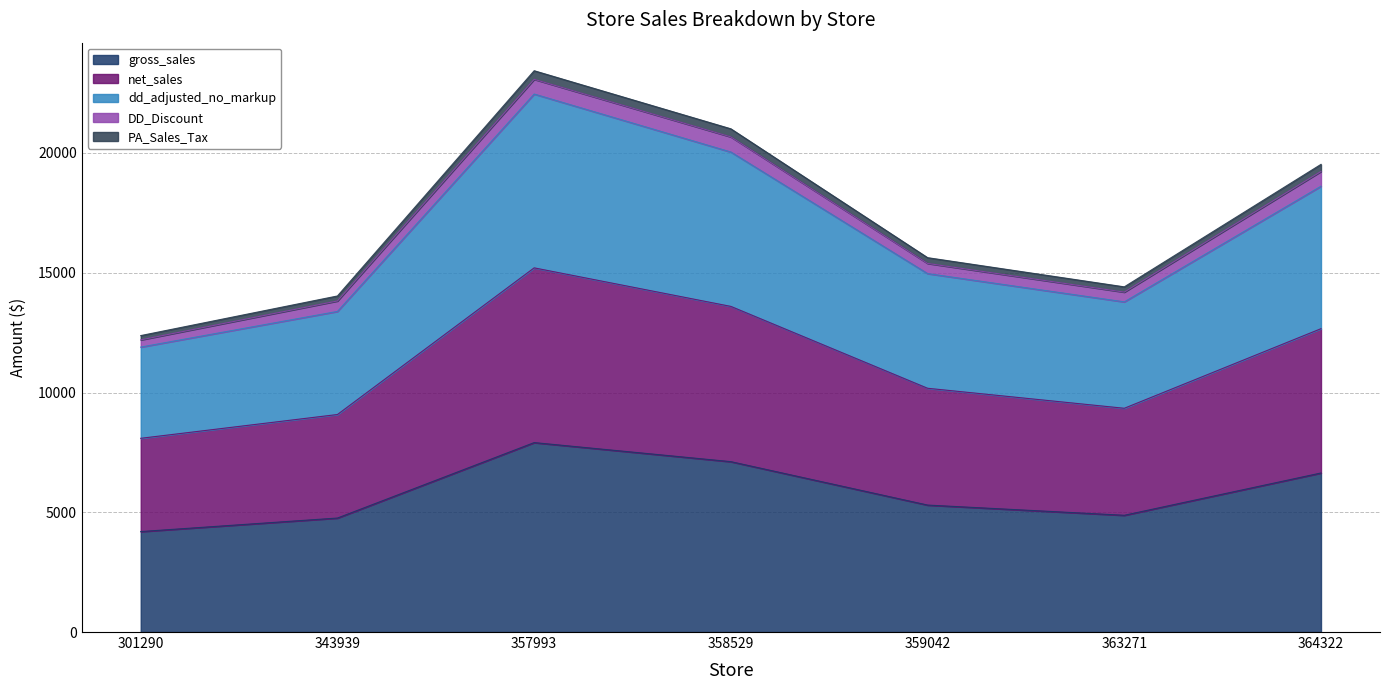

How many interior local valleys does the dd_adjusted_no_markup series have?

1